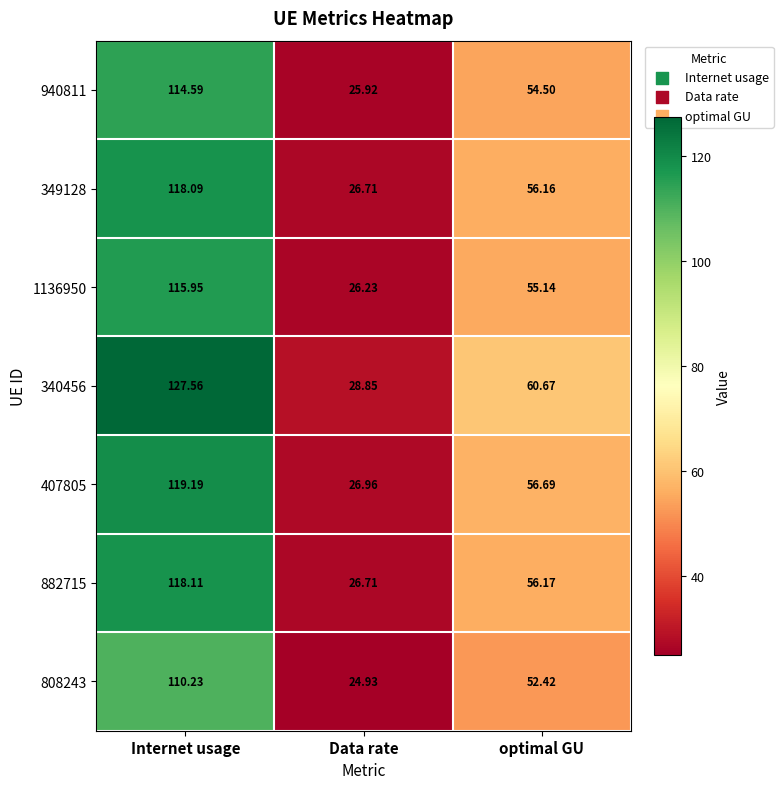

Rank the categories by 1136950 value from lowest to highest.

Data rate, optimal GU, Internet usage